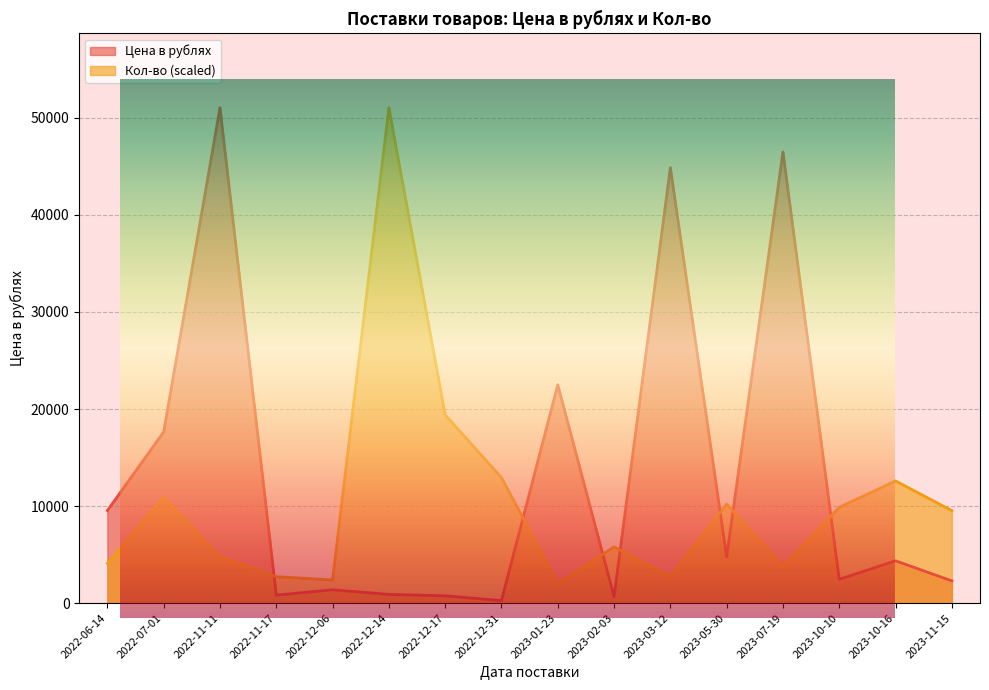

How many lines are shown in the chart?

2